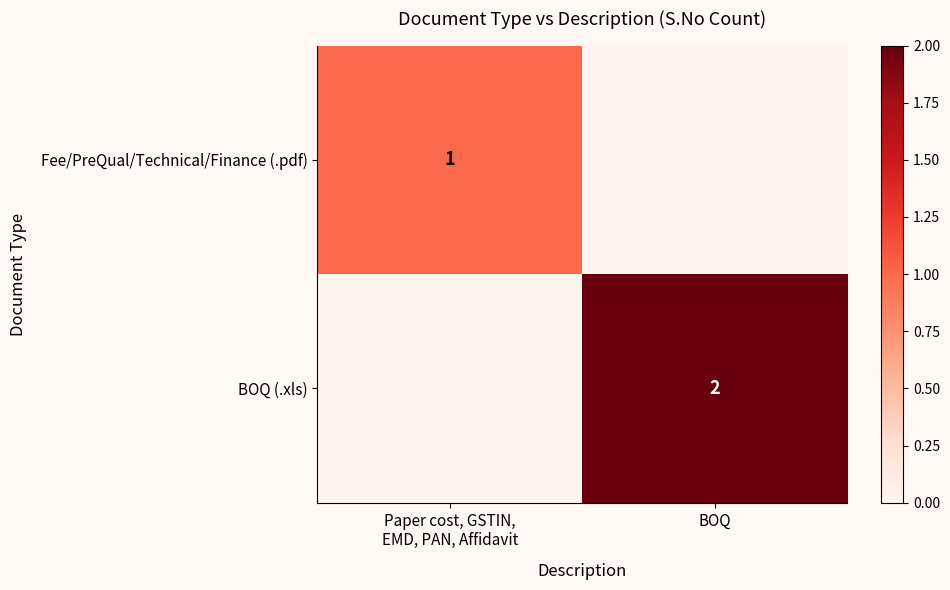

Where is Fee/PreQual/Technical/Finance (.pdf) nearest to the value 0?

BOQ